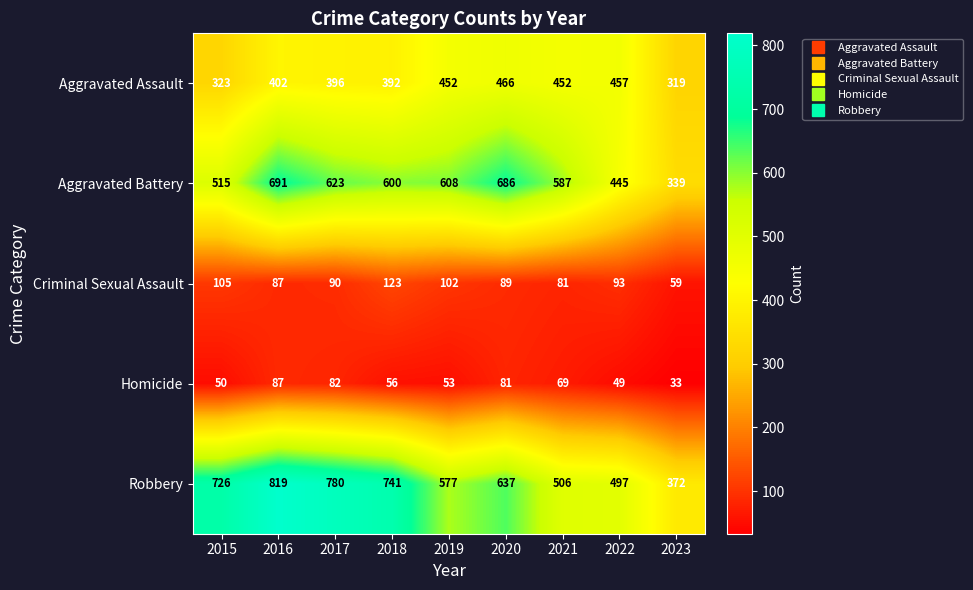

What is the minimum value for Homicide?

33